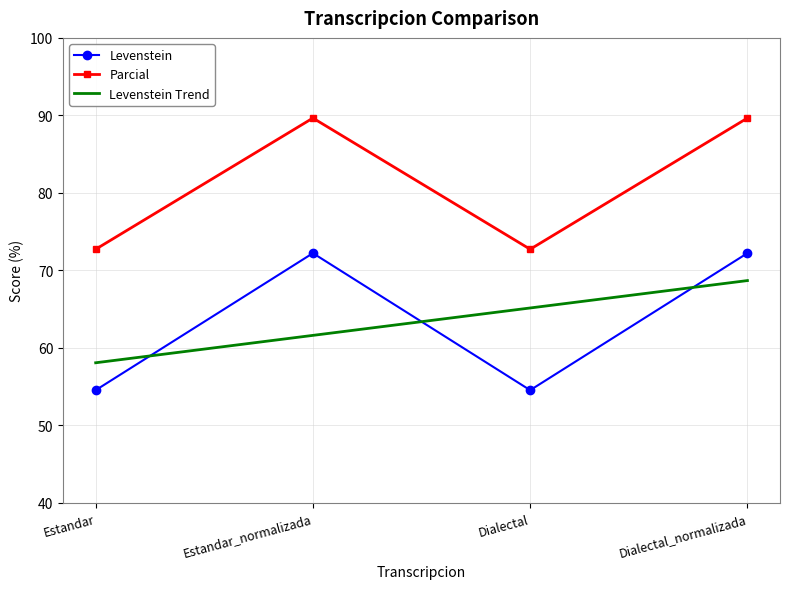

Is it true that Levenstein equals 54.5 at Estandar?

True